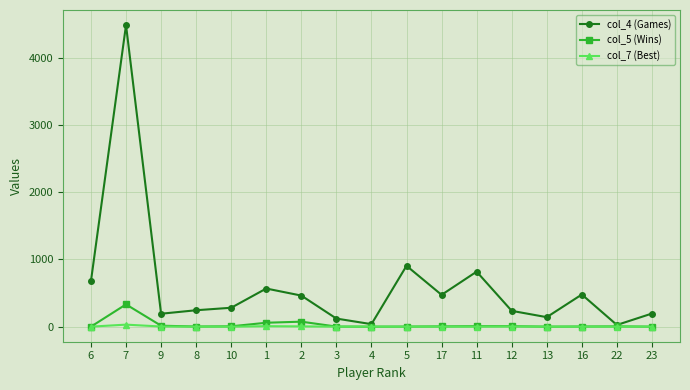

True or false: col_4 (Games) has more than 1 interior local peaks.

True